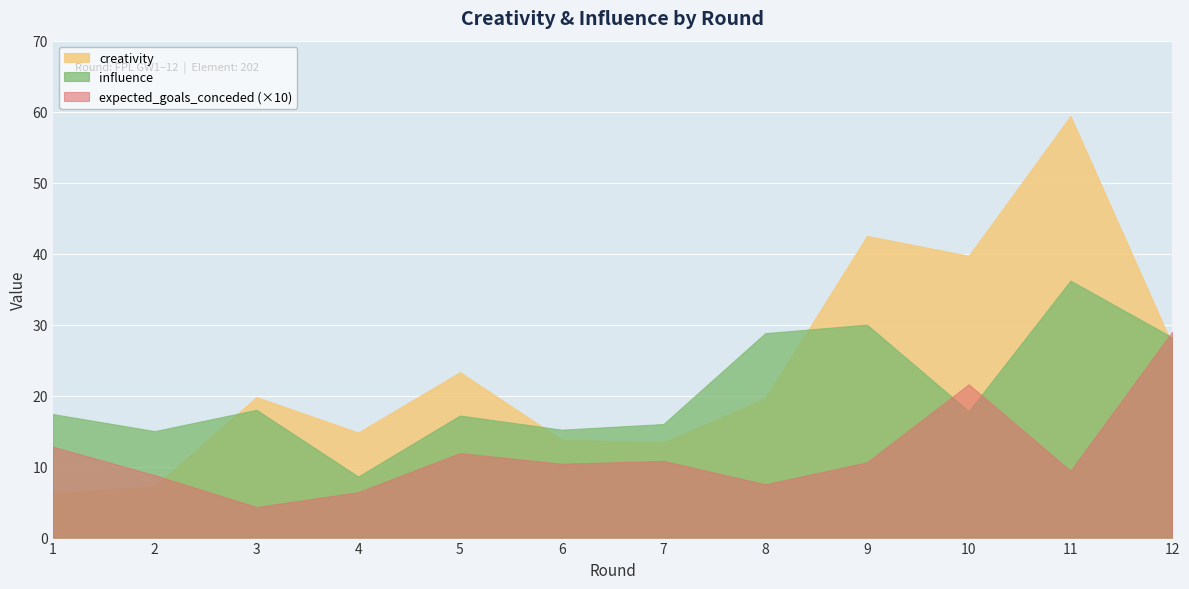

Where do influence and expected_goals_conceded (×10) first cross each other?

9 and 10